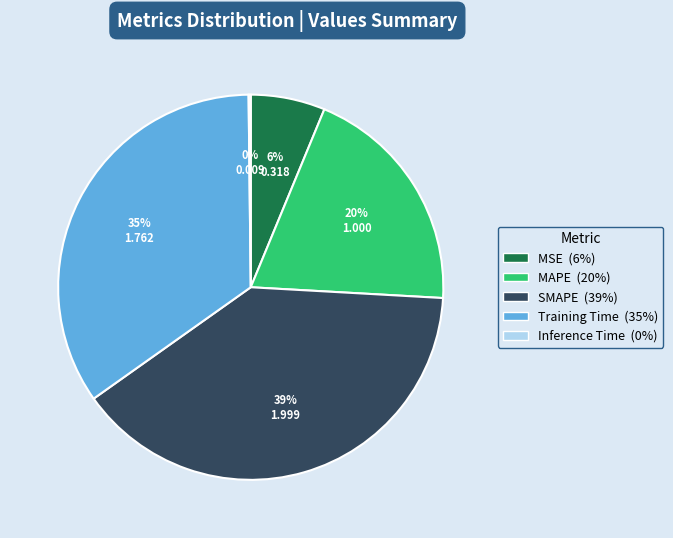

Which slice is the largest?

SMAPE